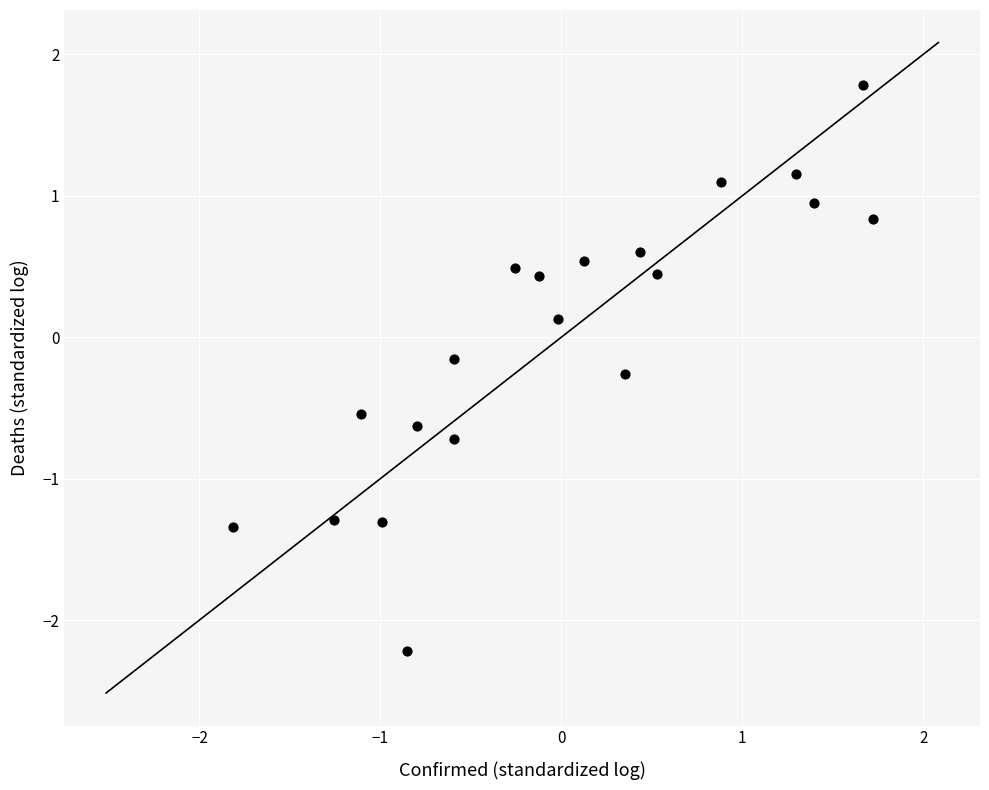

What is the range of X values (max minus min)?

3.5